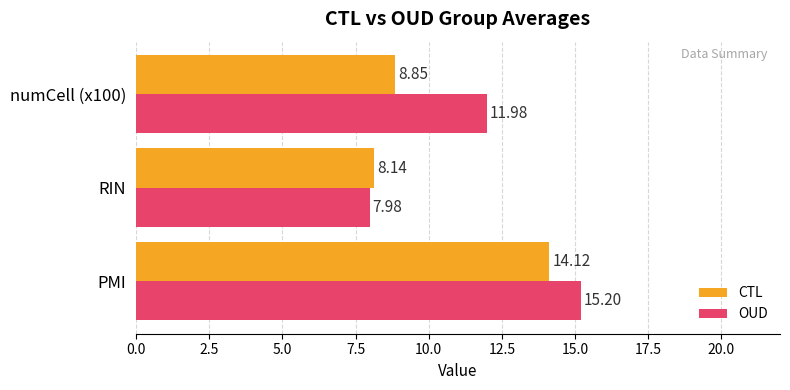

Rank the series by their maximum value, from lowest to highest.

CTL, OUD